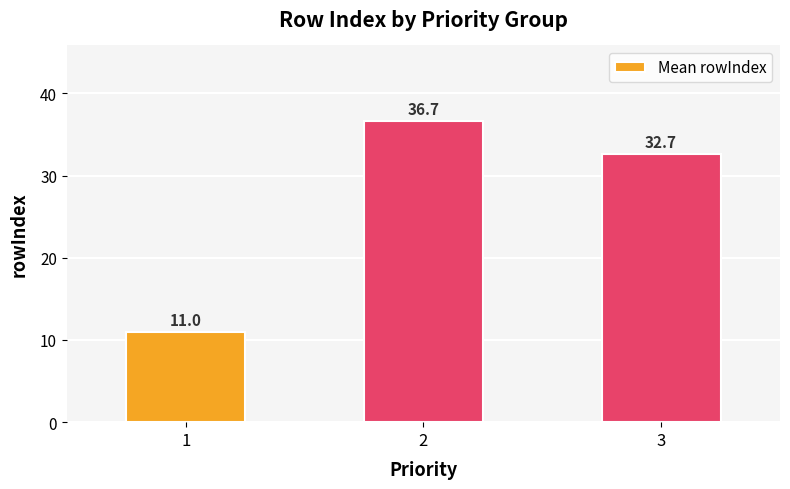

Count the number of data series in this chart.

1